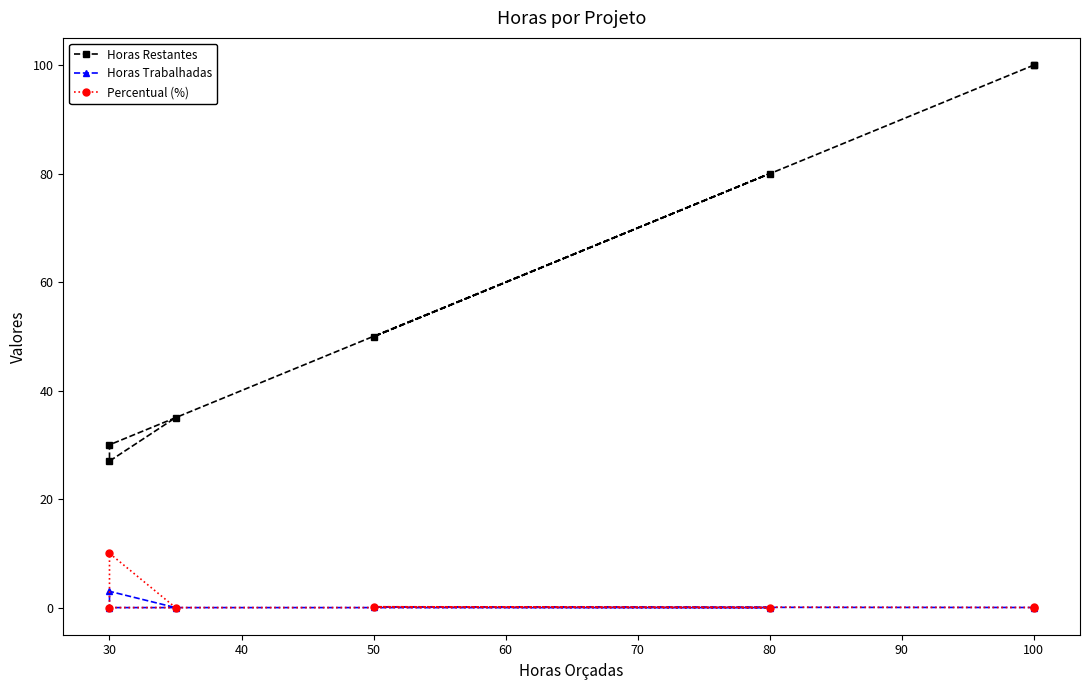

True or false: Horas Restantes and Horas Trabalhadas intersect in this chart.

False